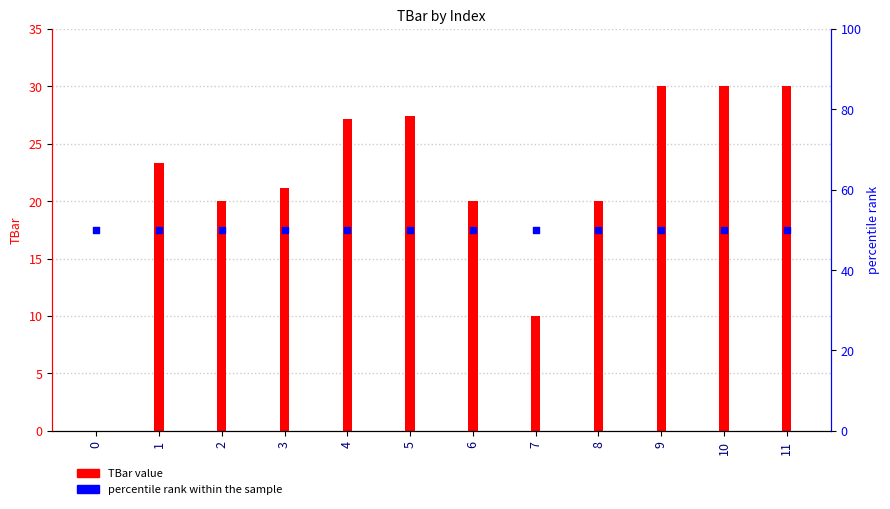

Which series has the largest total across all categories?

percentile rank within the sample